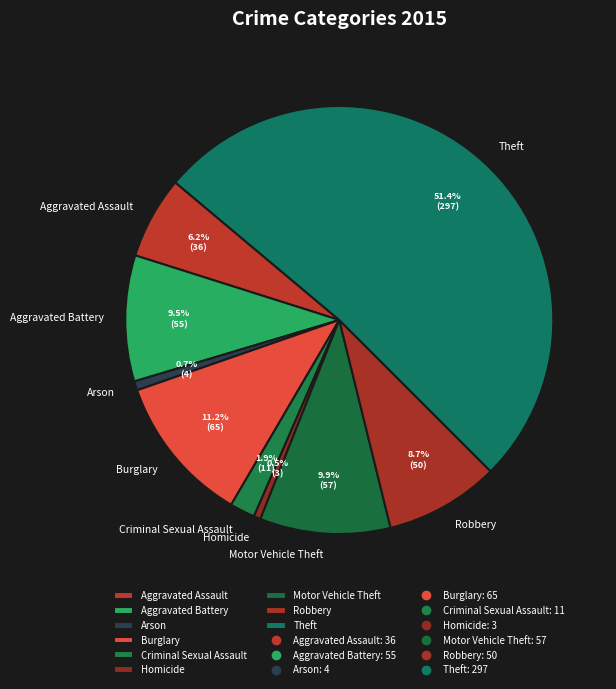

What percentage is the Theft slice, to the nearest percent?

51%